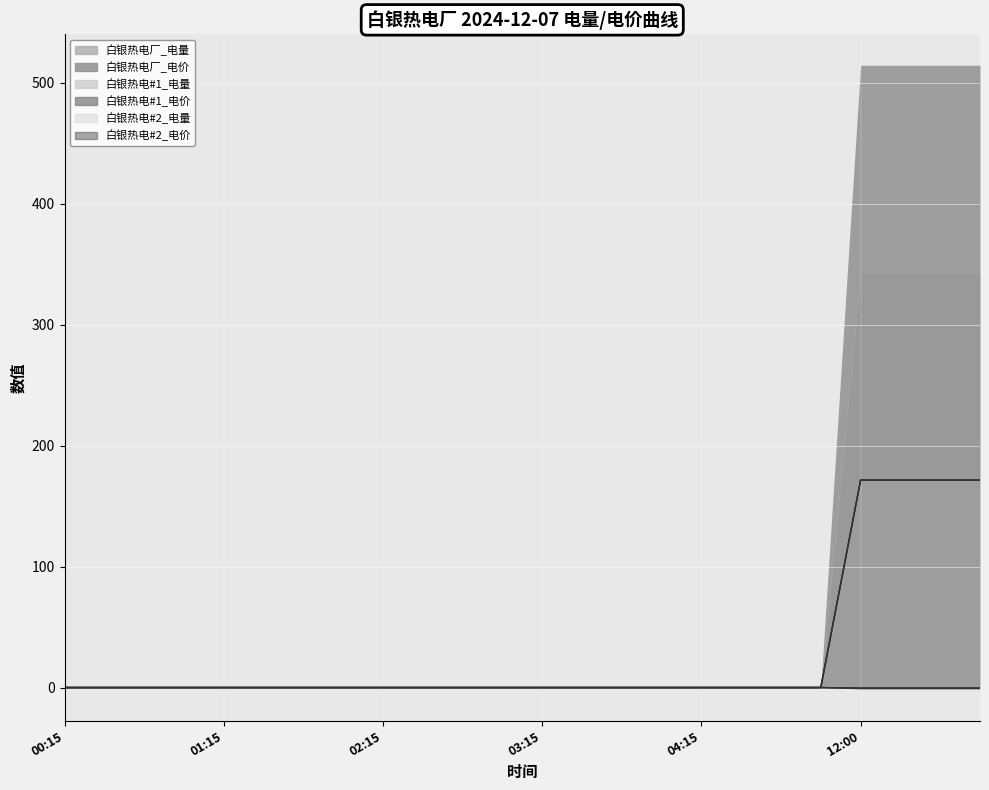

Which category has the lowest value across all series?

12:00